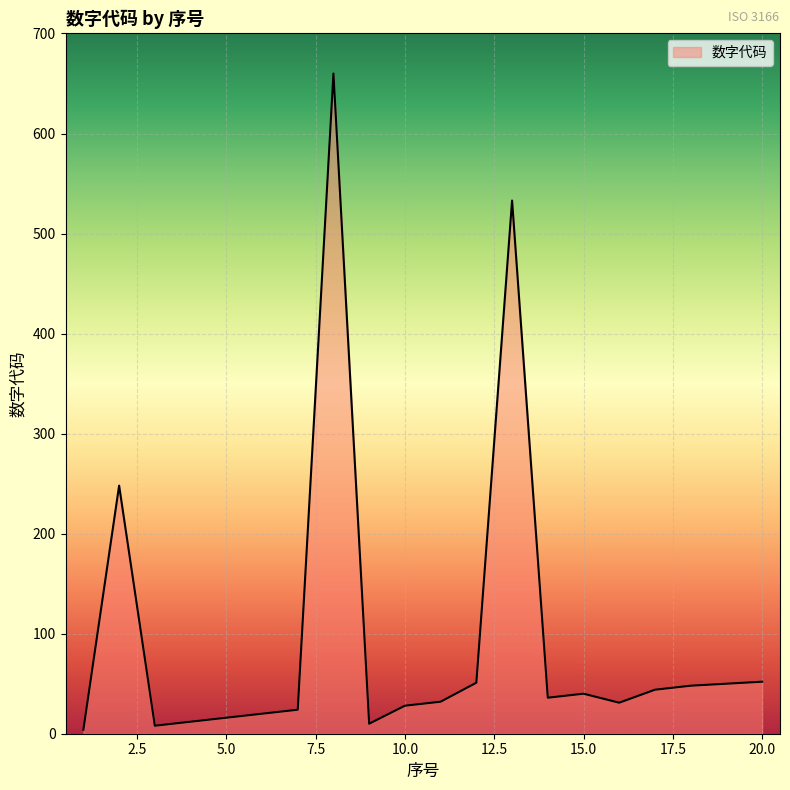

What is the difference between the second highest and second lowest values?

525